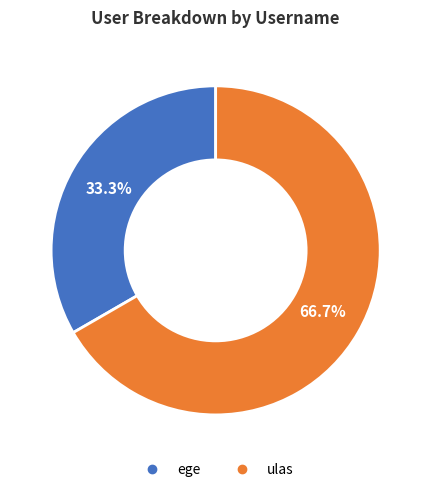

To the nearest percent, what is the average slice percentage?

50%